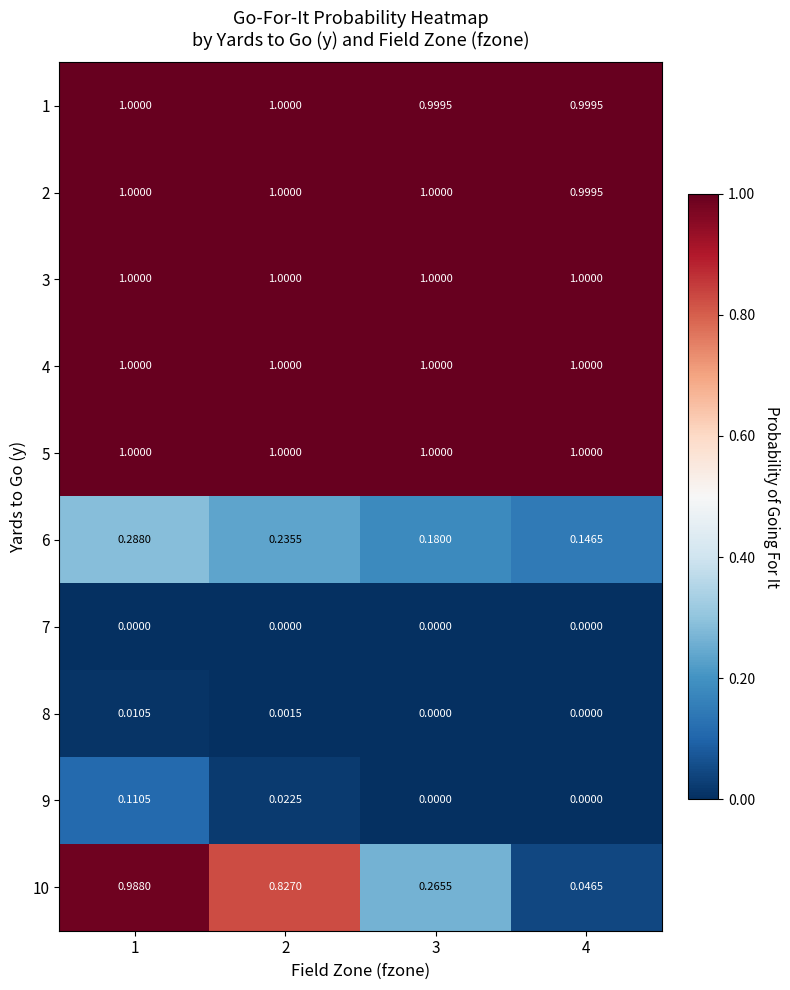

Is the value of 9 at 2 greater than the value of 5 at 4?

No